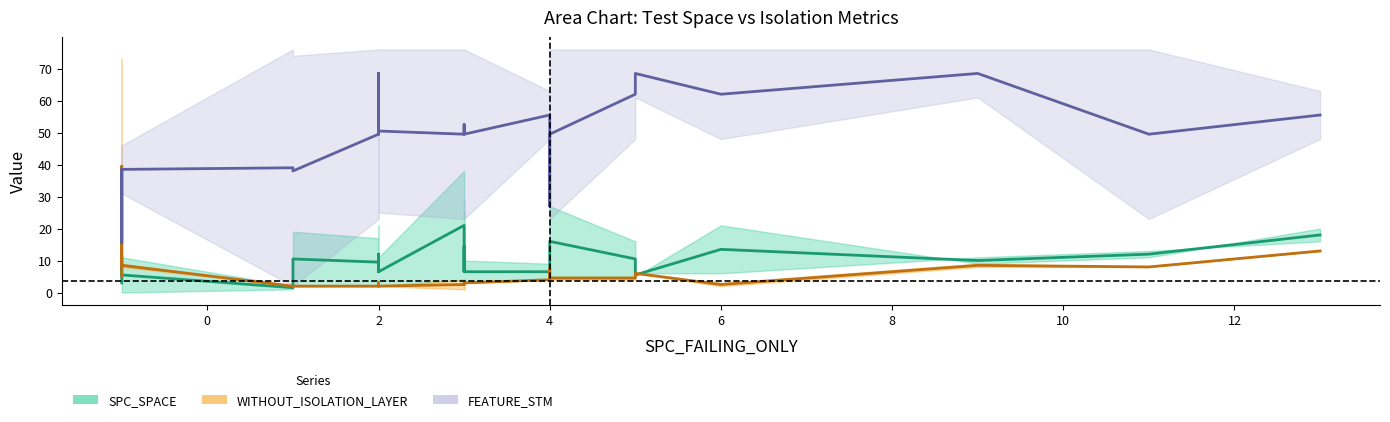

True or false: WITHOUT_ISOLATION_LAYER (mid) has more than 2 interior local peaks.

True